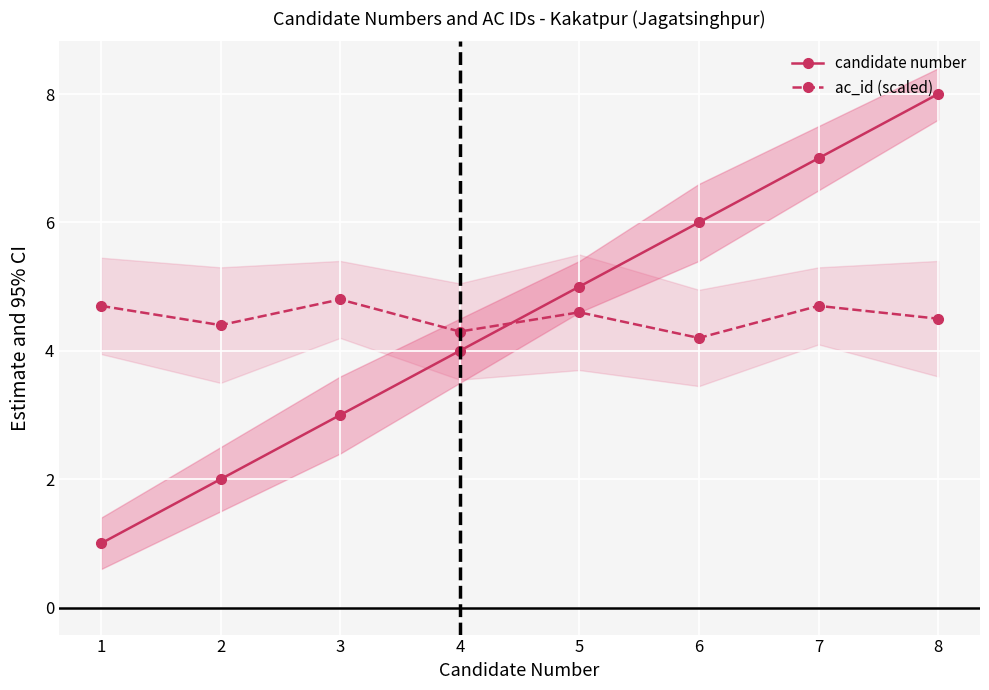

How many times do ac_id (scaled) and candidate number cross each other?

1